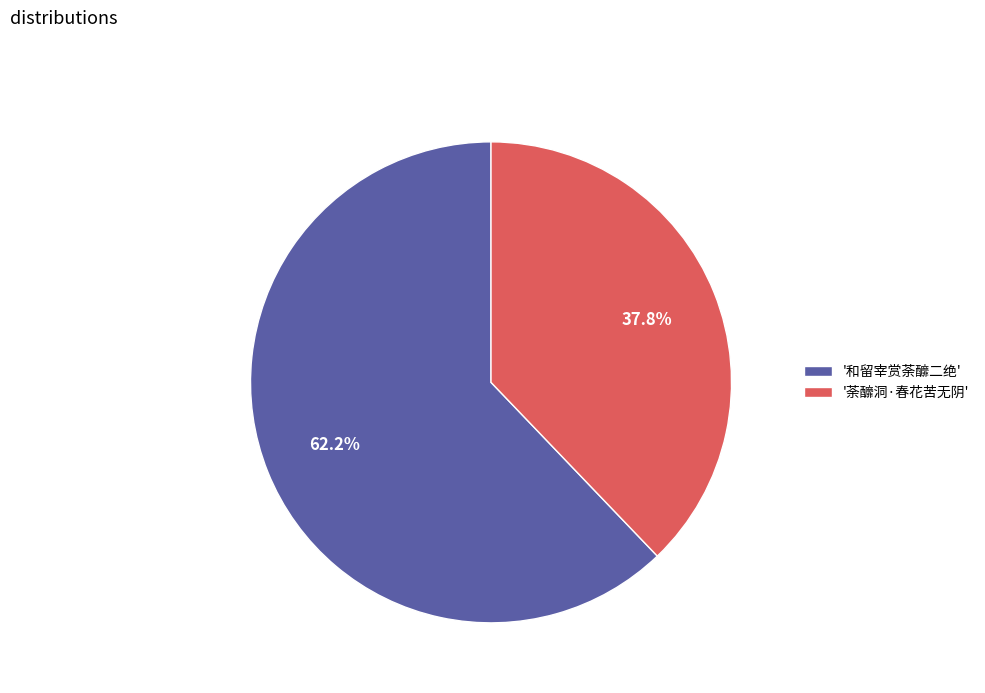

Which slice is the smallest?

'荼釄洞·春花苦无阴'